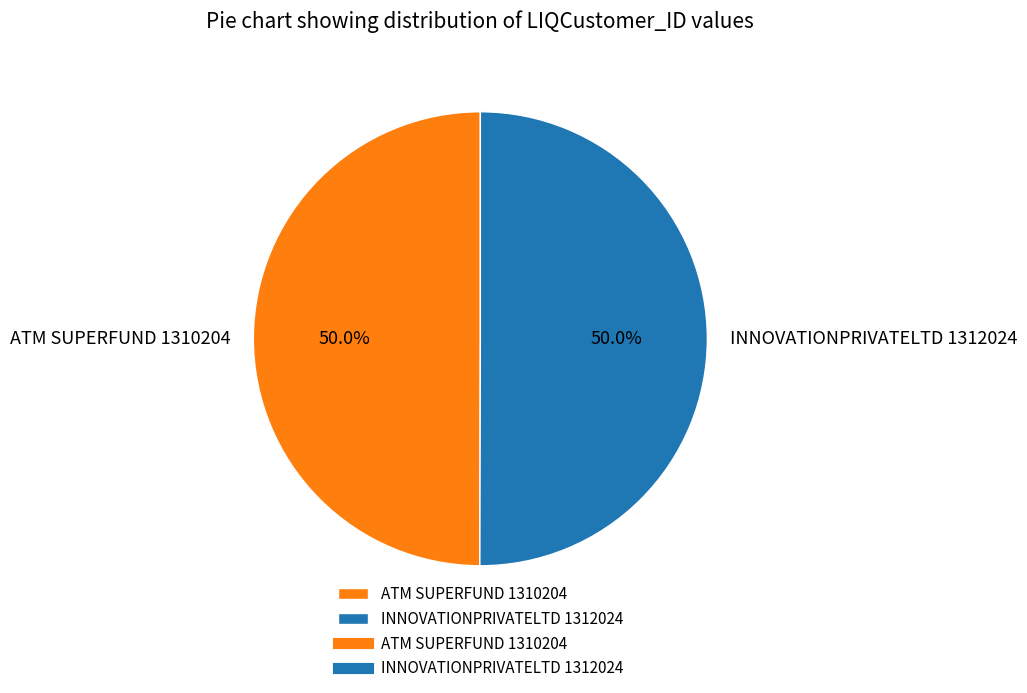

What percentage is the ATM SUPERFUND 1310204 slice, to the nearest percent?

50%